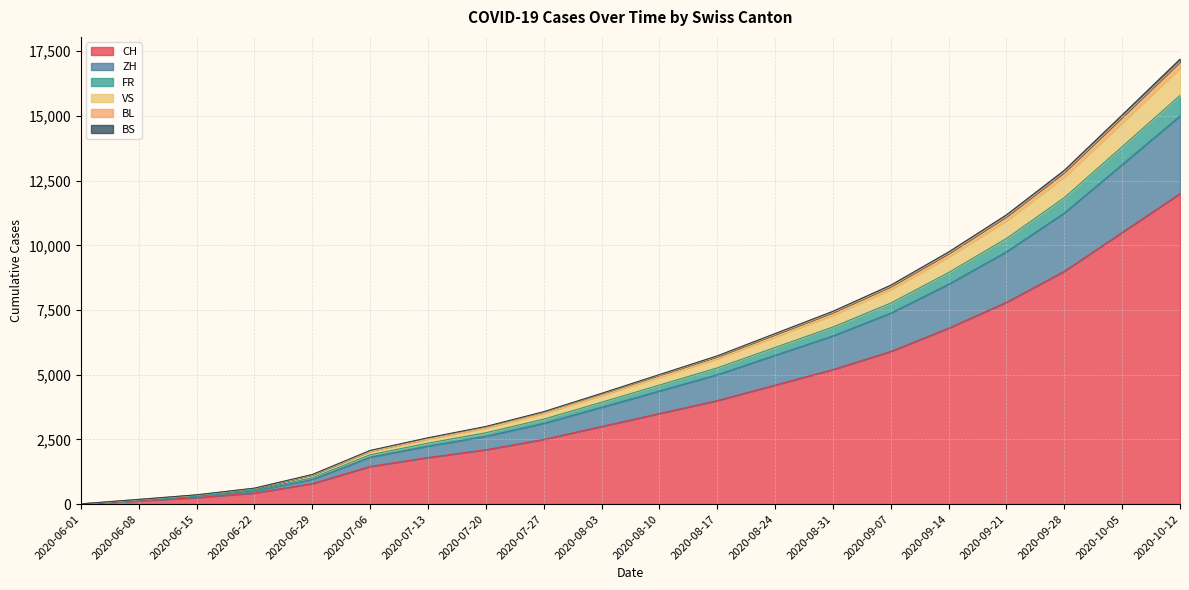

What are all the series names shown in the legend?

CH, ZH, FR, VS, BL, BS